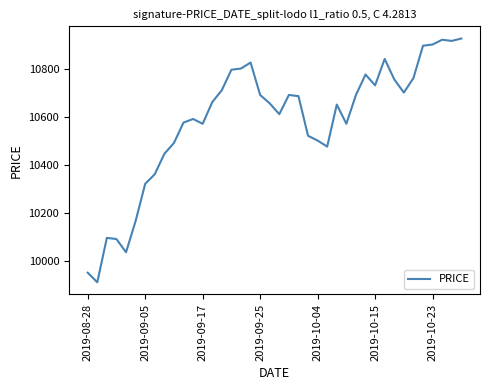

What is the maximum value shown in the chart?

10925